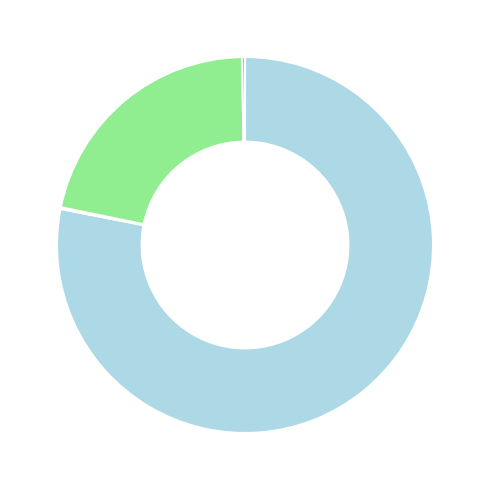

Is there any slice that represents more than half of the pie?

Yes